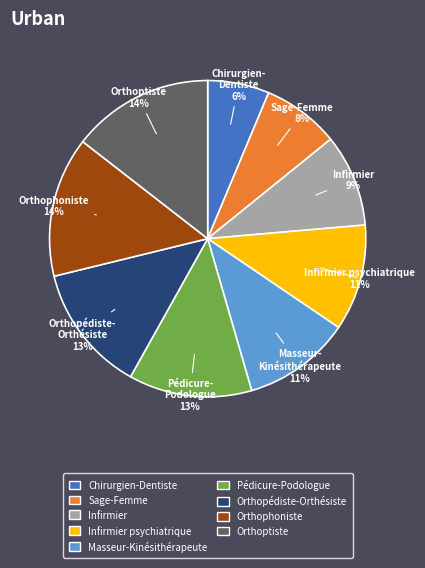

Does any single category account for the majority?

No